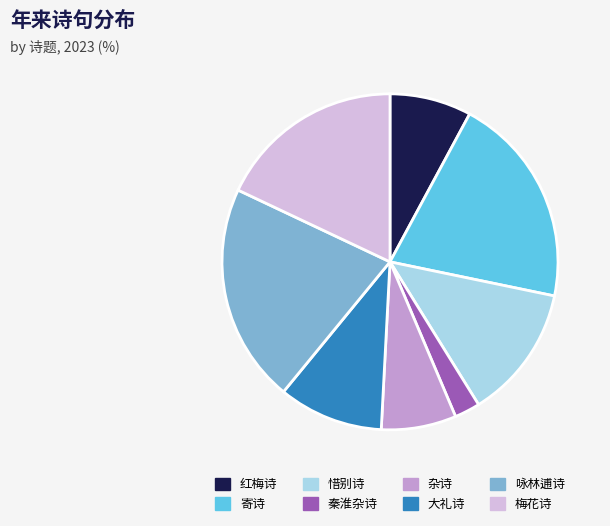

Is there any slice that represents more than half of the pie?

No